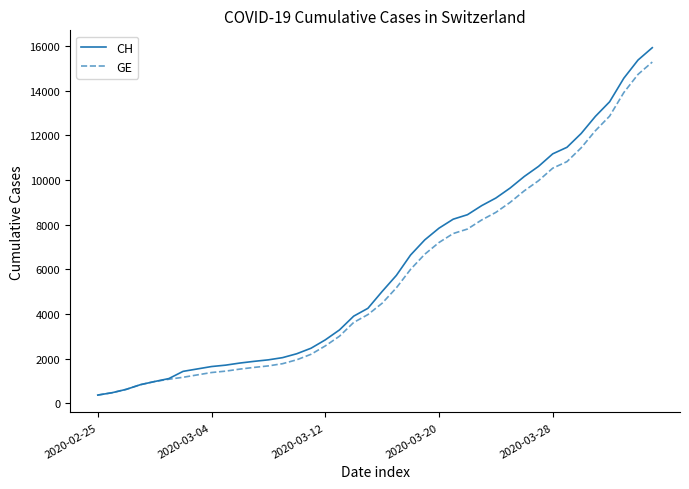

What is the lowest value of the CH series?

375